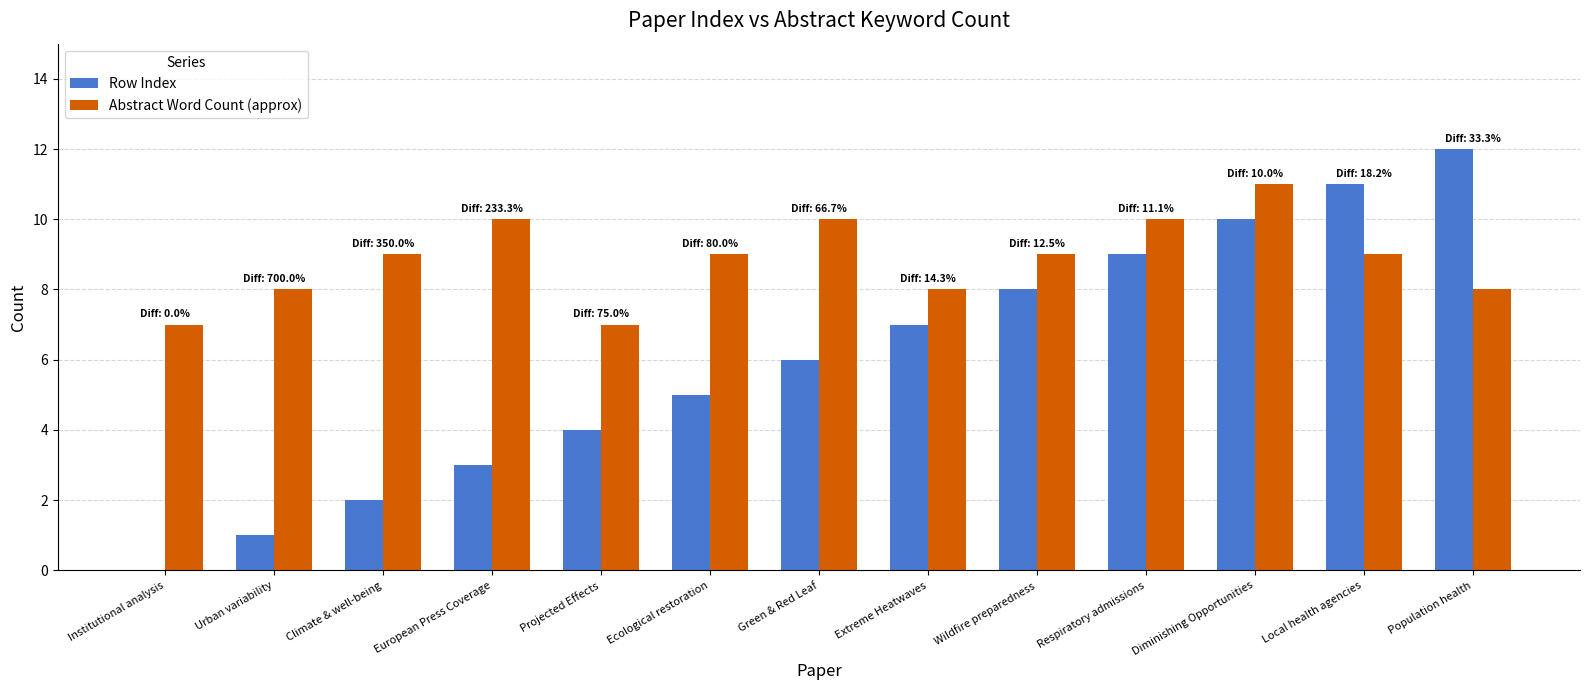

What is the approximate value of Abstract Word Count (approx) at European Press Coverage?

10